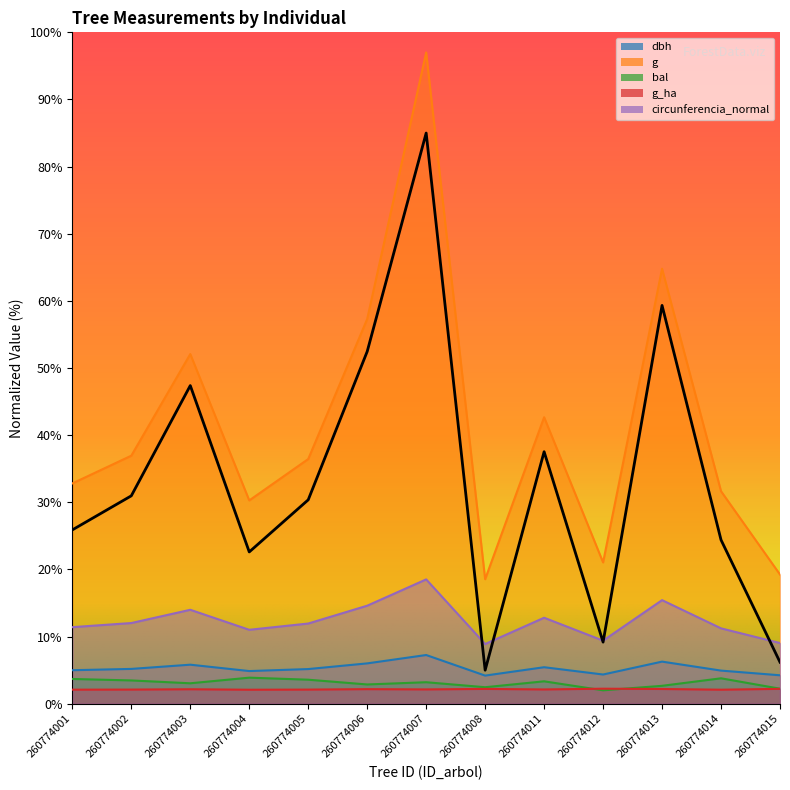

At how many categories does at least one series exceed 77?

1